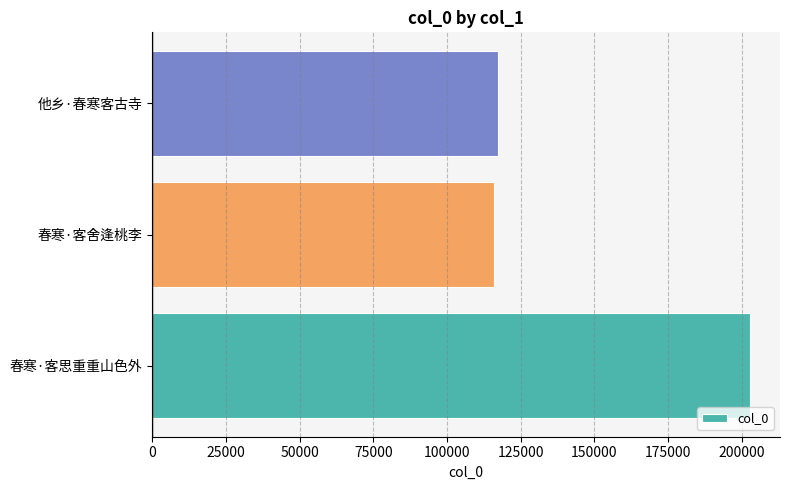

At which category does the chart reach its peak across all series?

春寒·客思重重山色外